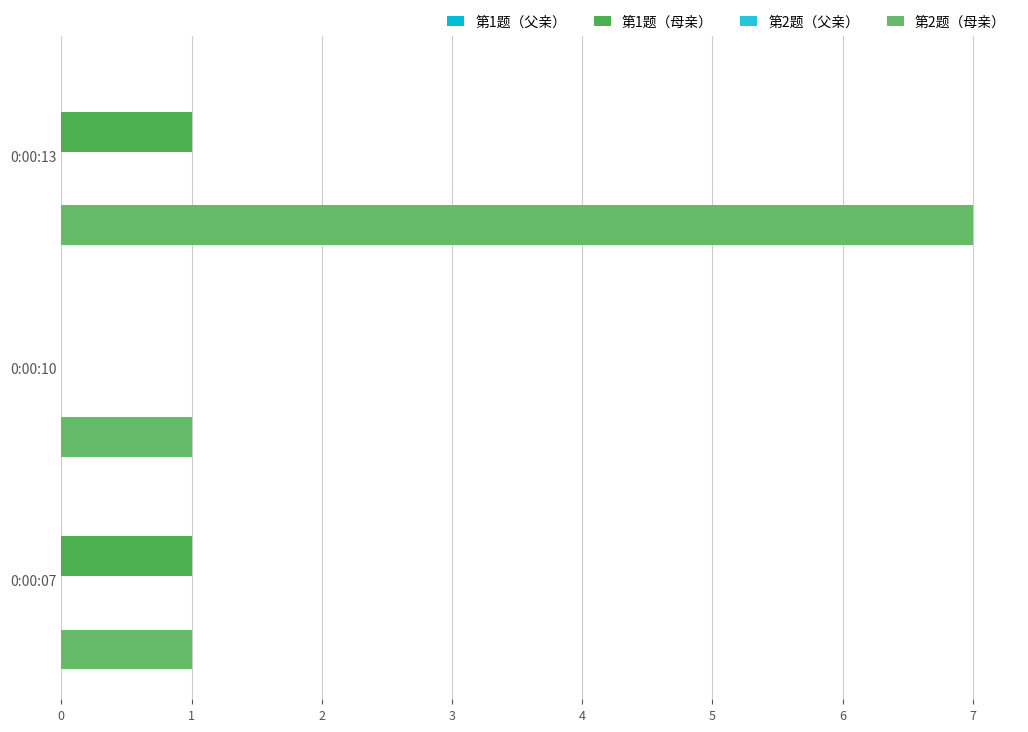

At which label is 第1题（母亲） closest to 0?

0:00:10